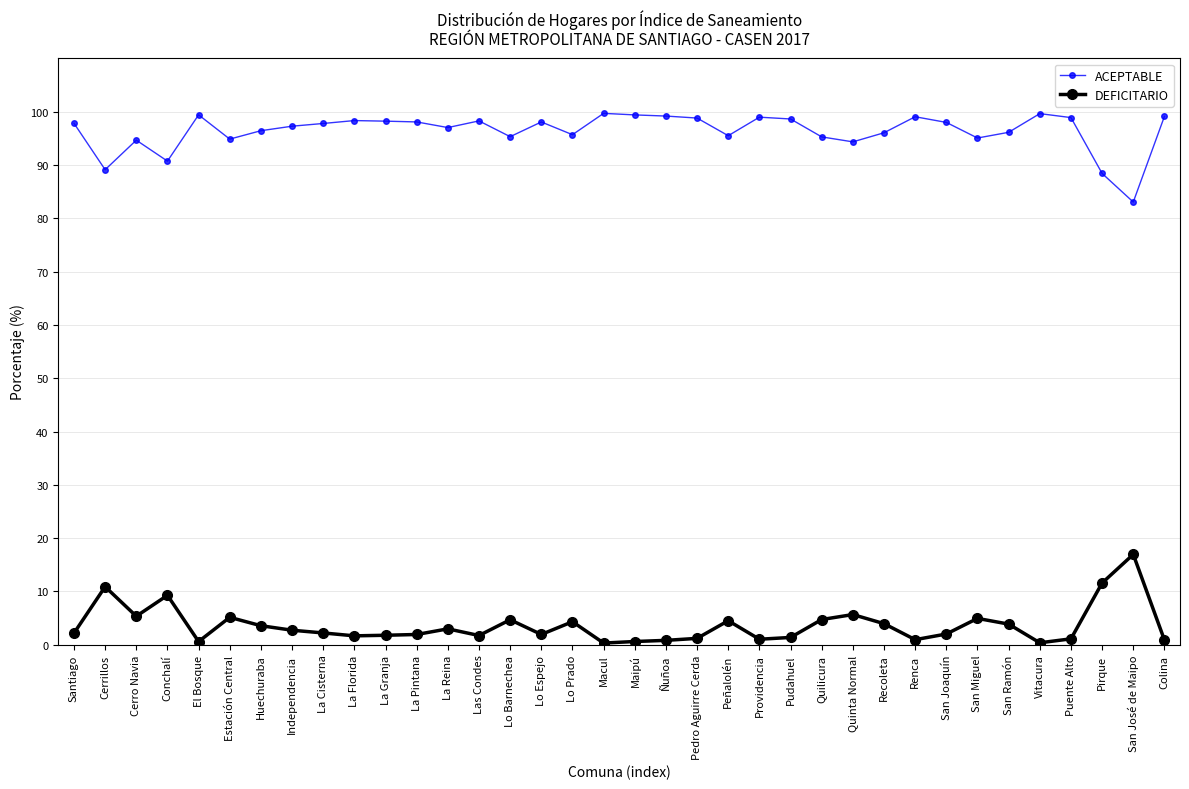

What are all the series names shown in the legend?

ACEPTABLE, DEFICITARIO